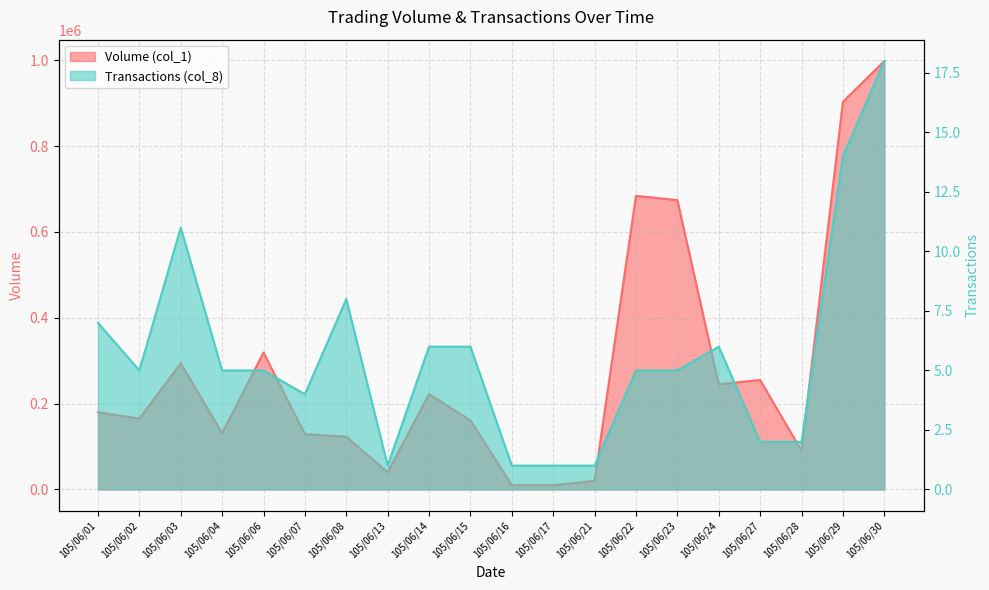

Where is Volume (col_1) nearest to the value 504000?

105/06/23